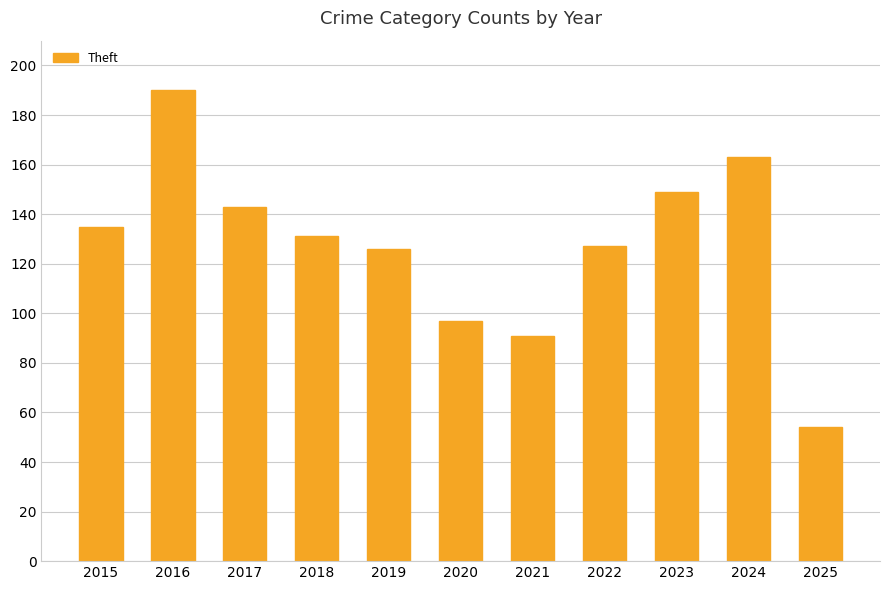

Which category has the highest value across all series?

2016